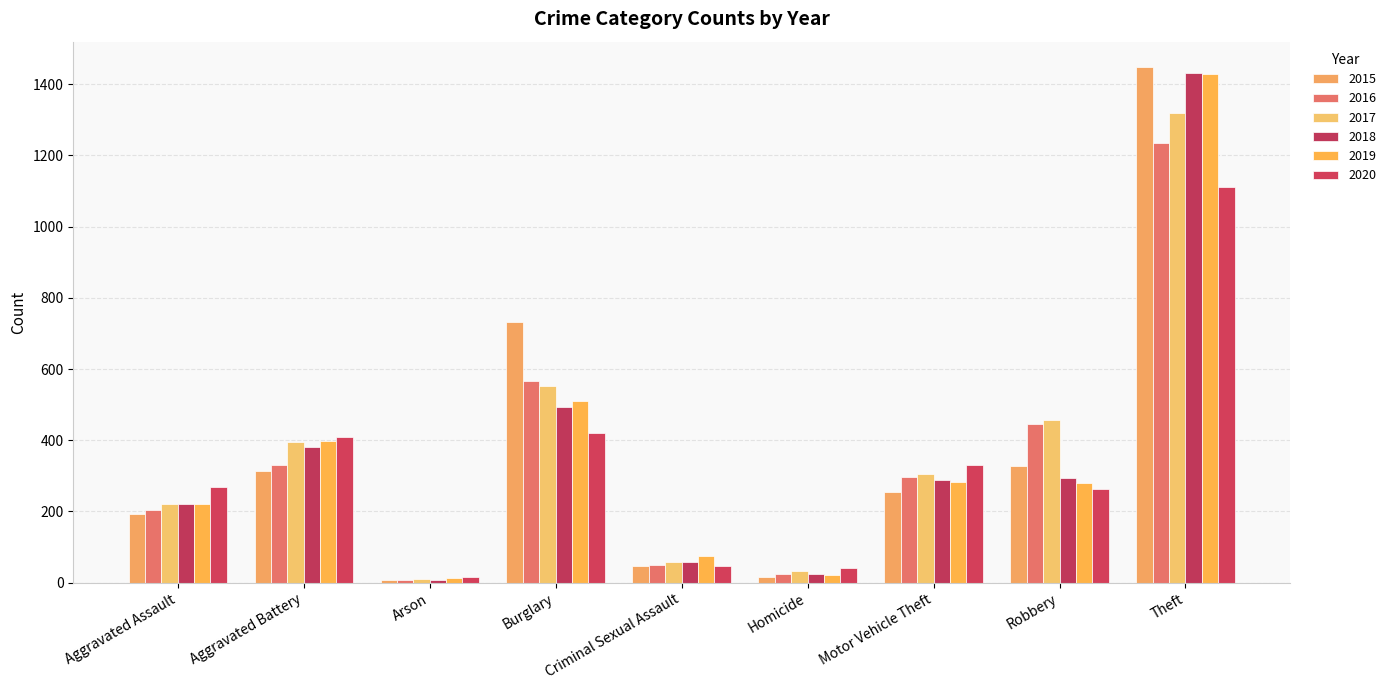

Reading left to right, extract all data points from this chart.

2015: Aggravated Assault=192	Aggravated Battery=313	Arson=8	Burglary=732	Criminal Sexual Assault=46	Homicide=15	Motor Vehicle Theft=255	Robbery=329	Theft=1447
2016: Aggravated Assault=204	Aggravated Battery=330	Arson=7	Burglary=567	Criminal Sexual Assault=50	Homicide=24	Motor Vehicle Theft=298	Robbery=446	Theft=1235
2017: Aggravated Assault=221	Aggravated Battery=394	Arson=10	Burglary=553	Criminal Sexual Assault=59	Homicide=33	Motor Vehicle Theft=306	Robbery=456	Theft=1320
2018: Aggravated Assault=222	Aggravated Battery=381	Arson=7	Burglary=494	Criminal Sexual Assault=59	Homicide=25	Motor Vehicle Theft=289	Robbery=294	Theft=1430
2019: Aggravated Assault=220	Aggravated Battery=397	Arson=12	Burglary=510	Criminal Sexual Assault=76	Homicide=21	Motor Vehicle Theft=284	Robbery=280	Theft=1428
2020: Aggravated Assault=268	Aggravated Battery=410	Arson=17	Burglary=421	Criminal Sexual Assault=48	Homicide=40	Motor Vehicle Theft=331	Robbery=263	Theft=1112